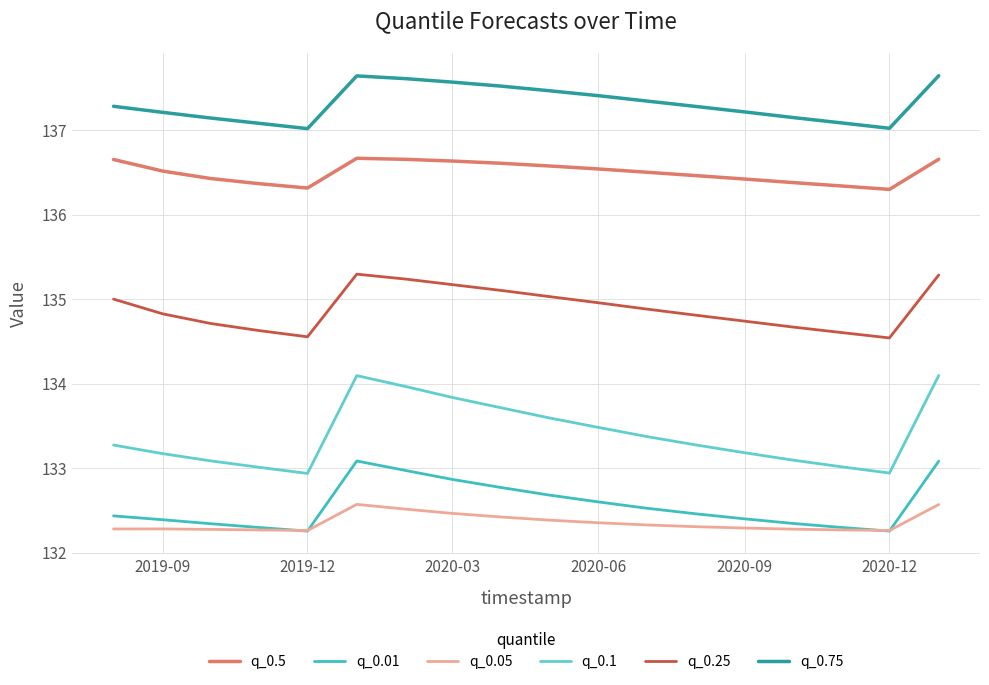

What is the highest value of the q_0.05 series?

132.6